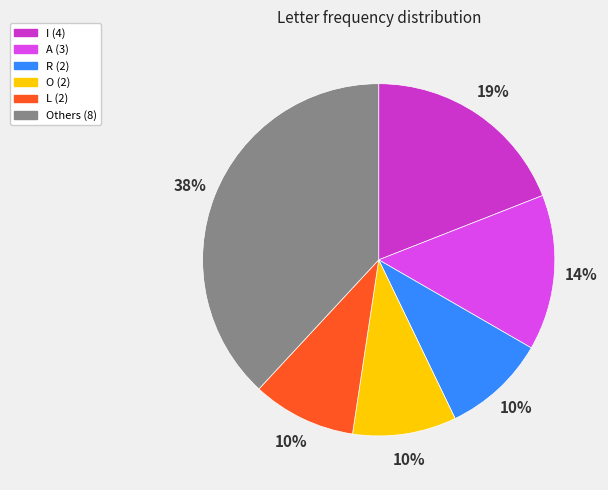

Is there a majority slice in this chart?

No